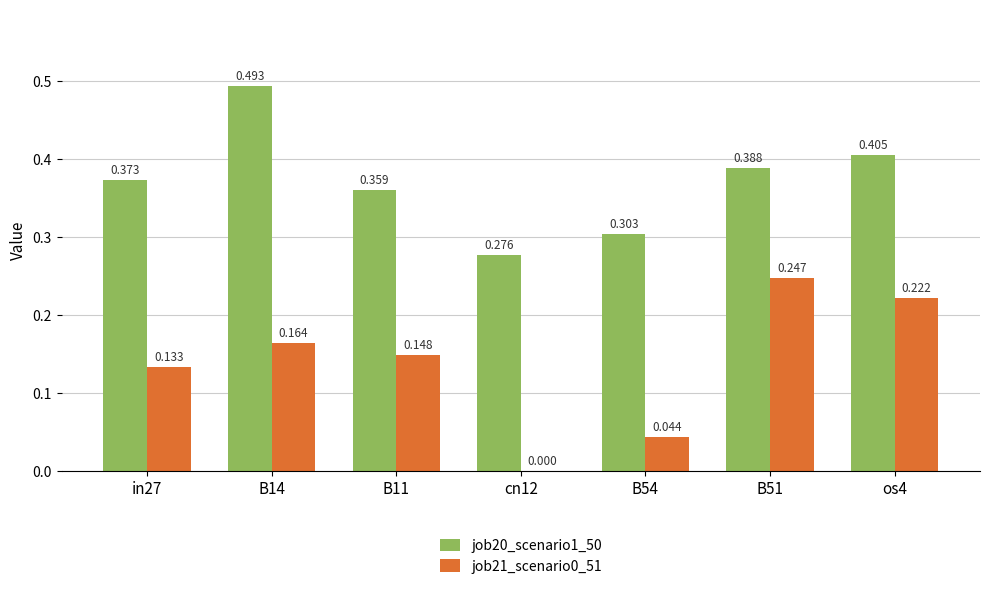

How many data points does each series have?

7